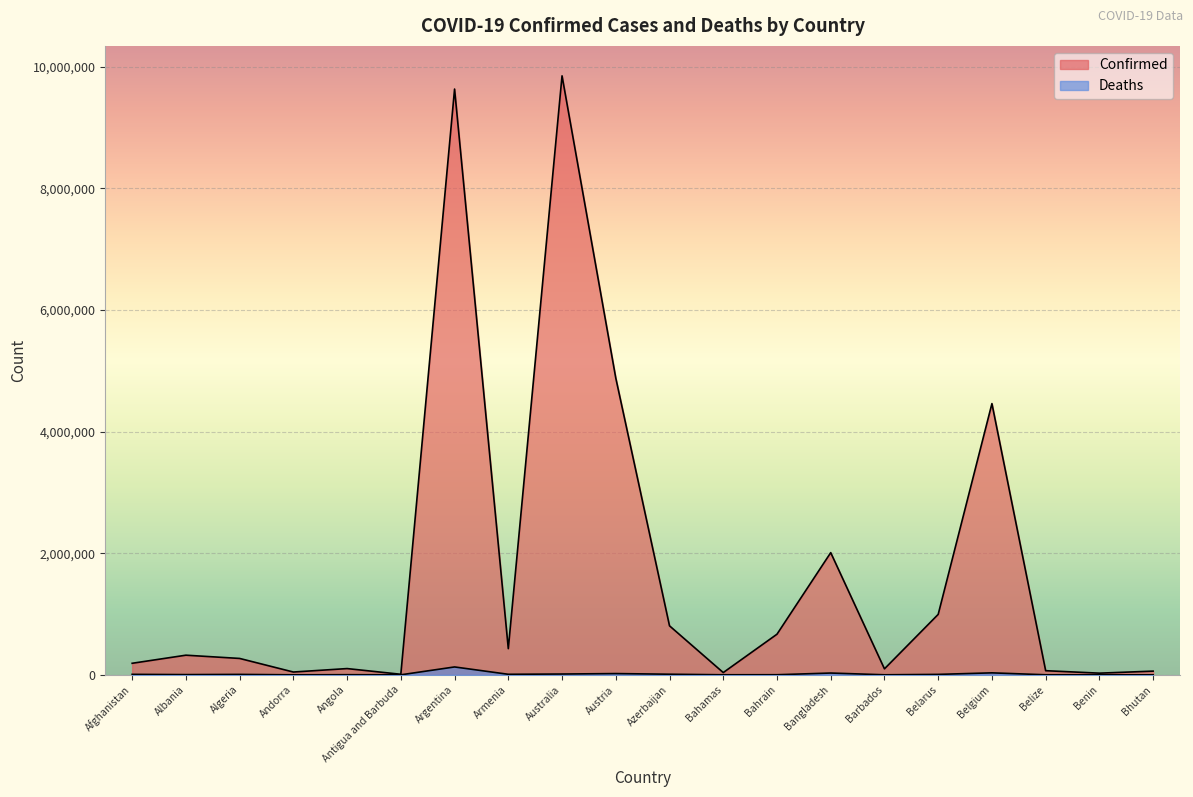

What is the label of the 3rd point from the left?

Algeria